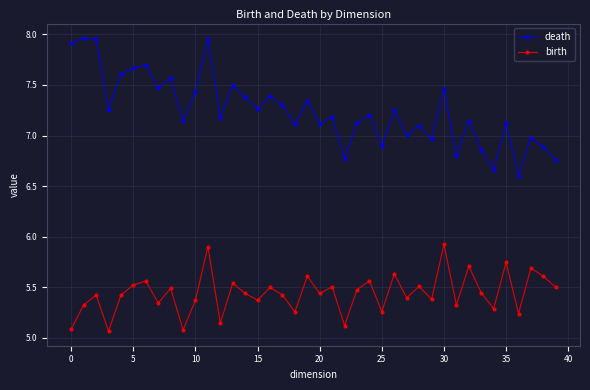

True or false: death and birth cross at least once.

False